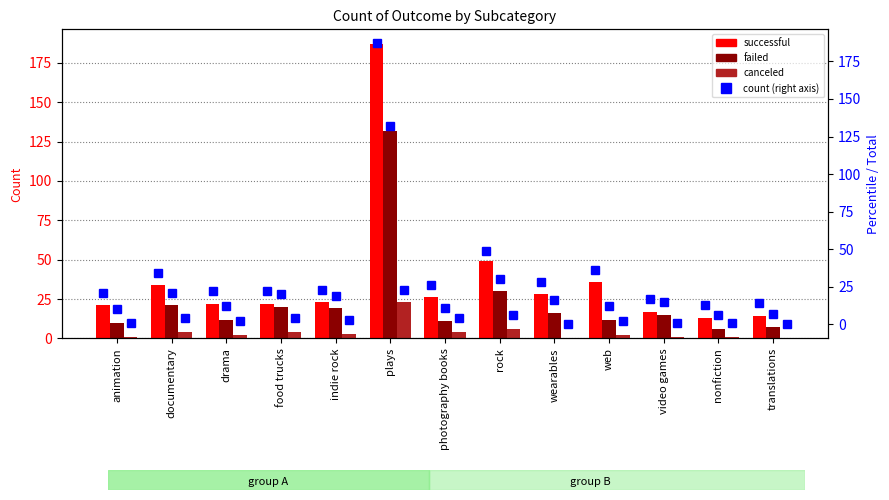

What is the difference between the canceled values at animation and web?

1